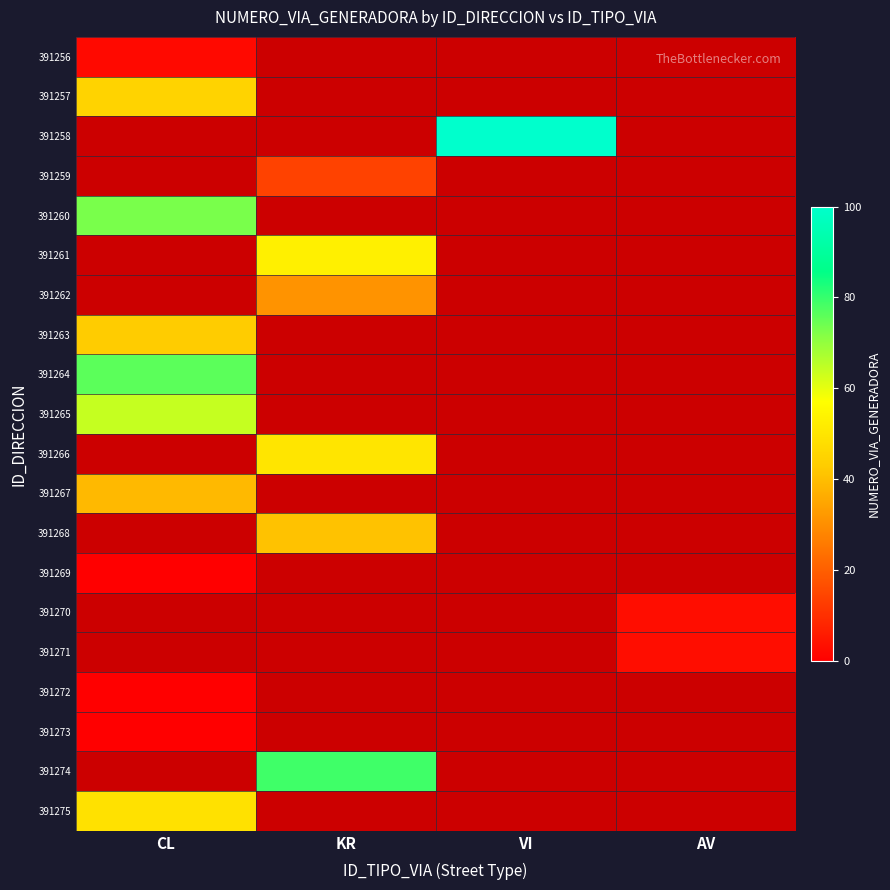

True or false: 391267 has a value of 10.8 at CL.

False